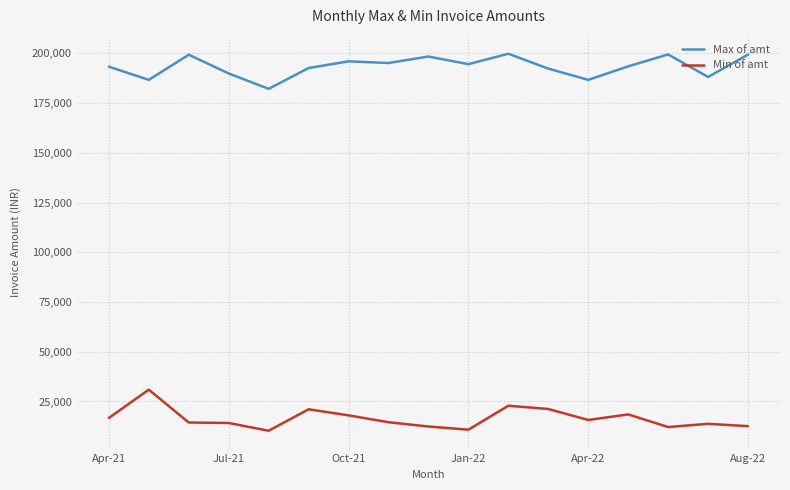

List the series in order of their overall mean, highest first.

Max of amt, Min of amt